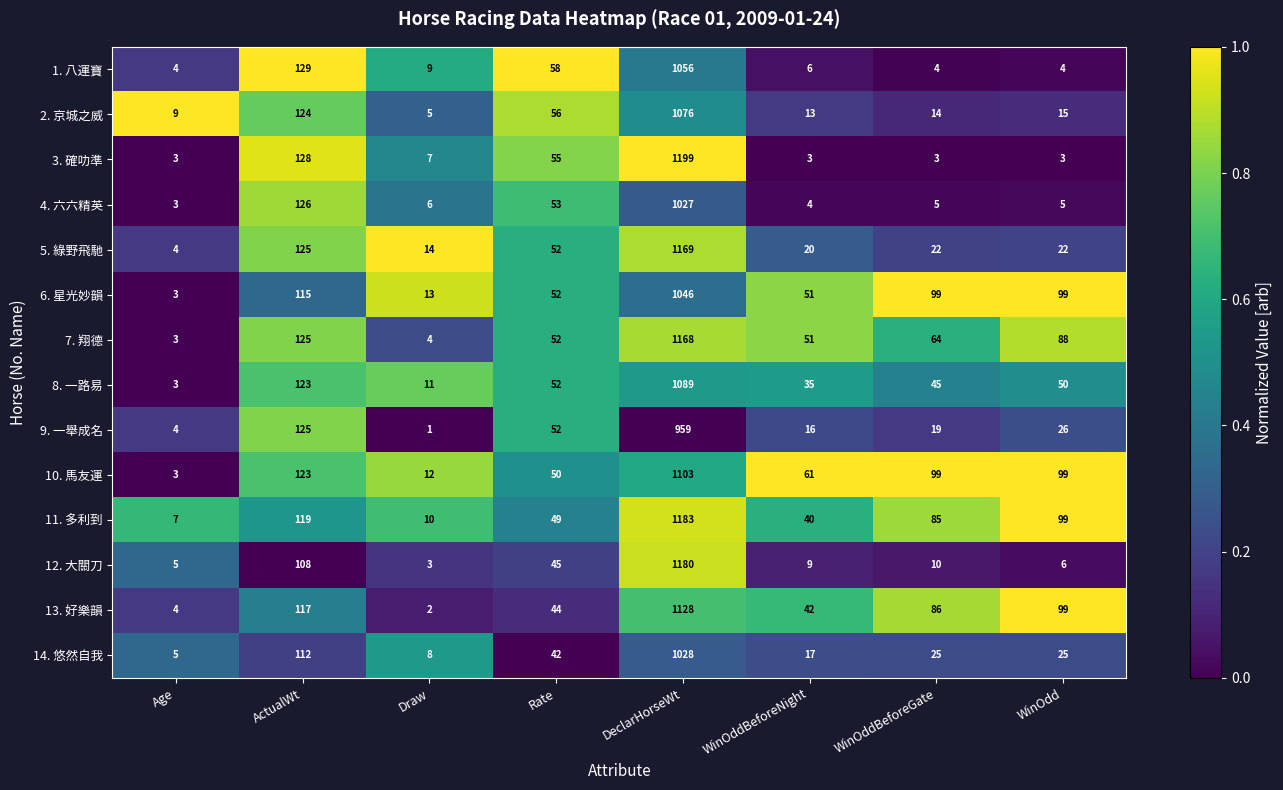

List the series in order of their peak value, lowest first.

9. 一舉成名, 4. 六六精英, 14. 悠然自我, 6. 星光妙韻, 1. 八運寶, 2. 京城之威, 8. 一路易, 10. 馬友運, 13. 好樂韻, 7. 翔德, 5. 綠野飛馳, 12. 大關刀, 11. 多利到, 3. 確叻準